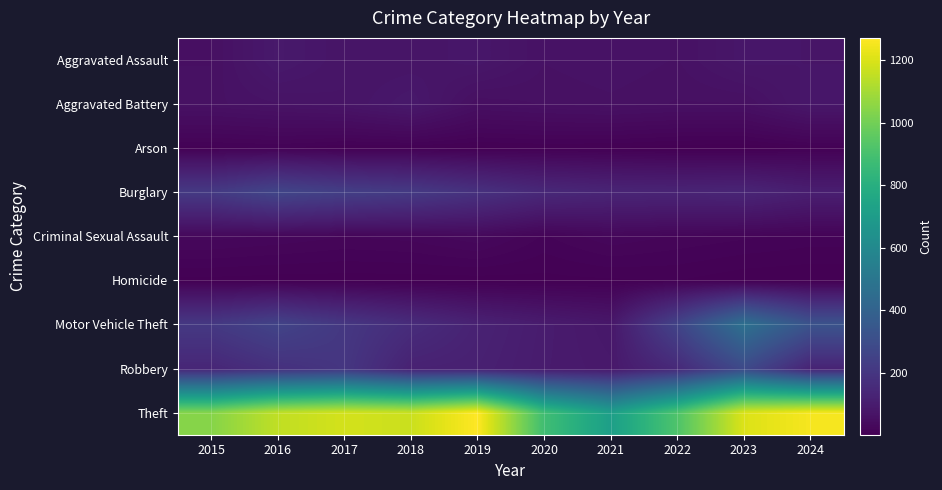

Rank the series at 2021 from highest to lowest value.

Theft, Burglary, Robbery, Motor Vehicle Theft, Aggravated Assault, Aggravated Battery, Criminal Sexual Assault, Arson, Homicide